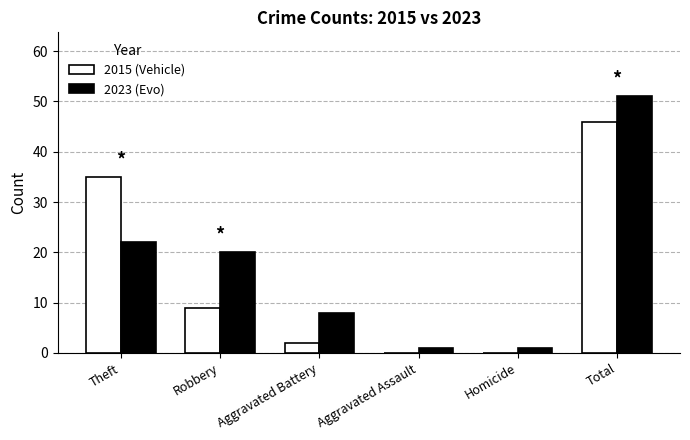

Reading right to left, transcribe all the data shown in this chart.

Vehicle: 46	0	0	2	9	35
Evo: 51	1	1	8	20	22